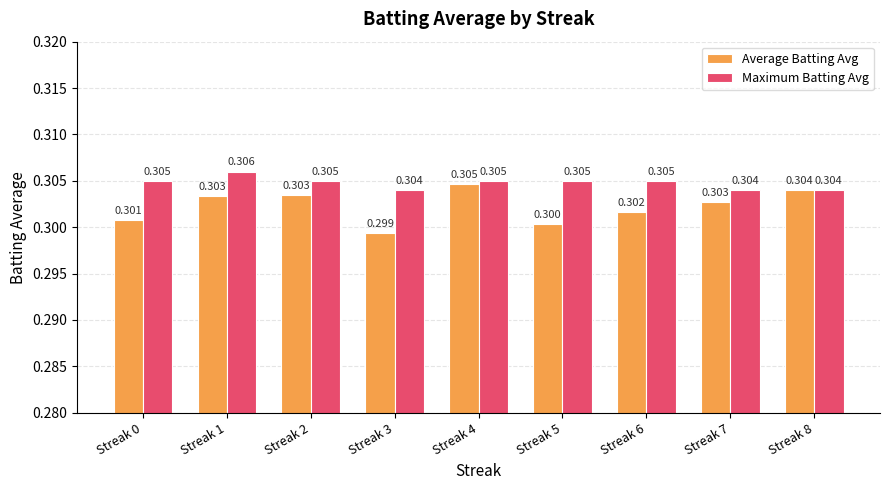

What are all the series names shown in the legend?

Average Batting Avg, Maximum Batting Avg